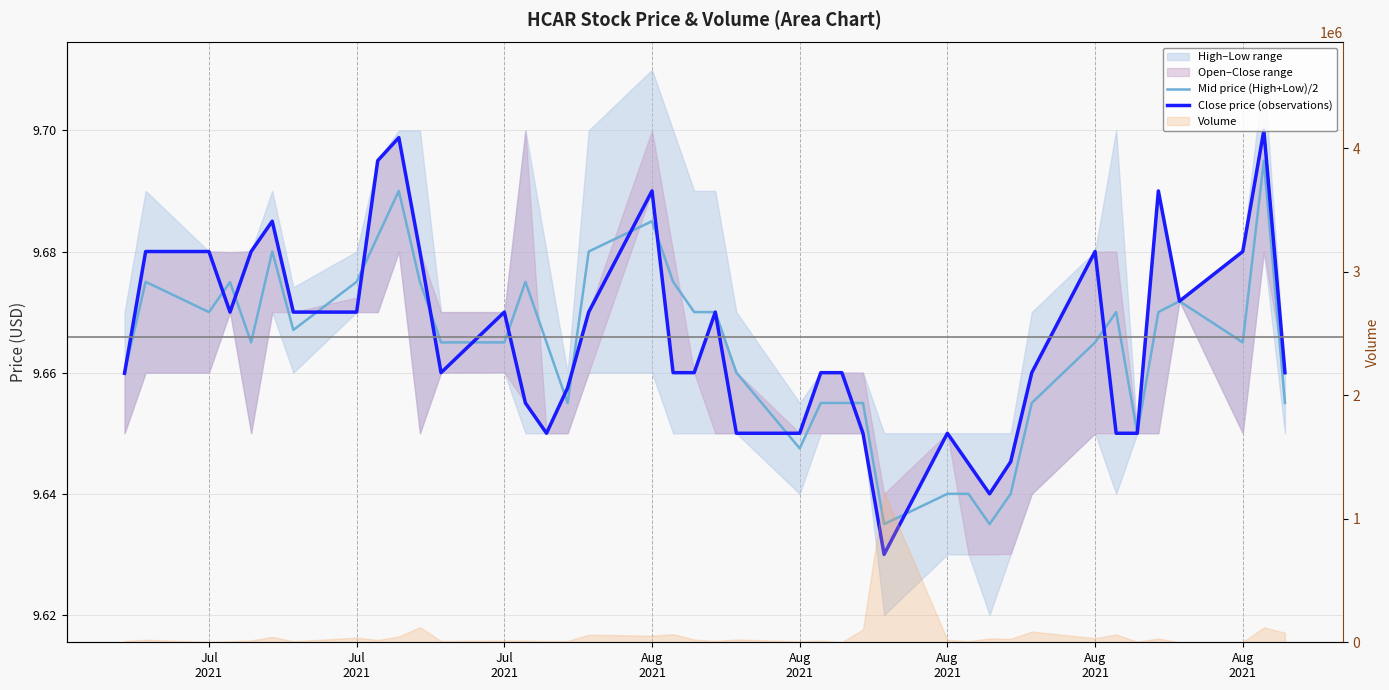

List the series in order of their peak value, lowest first.

Mid price (High+Low)/2, Close price (observations)